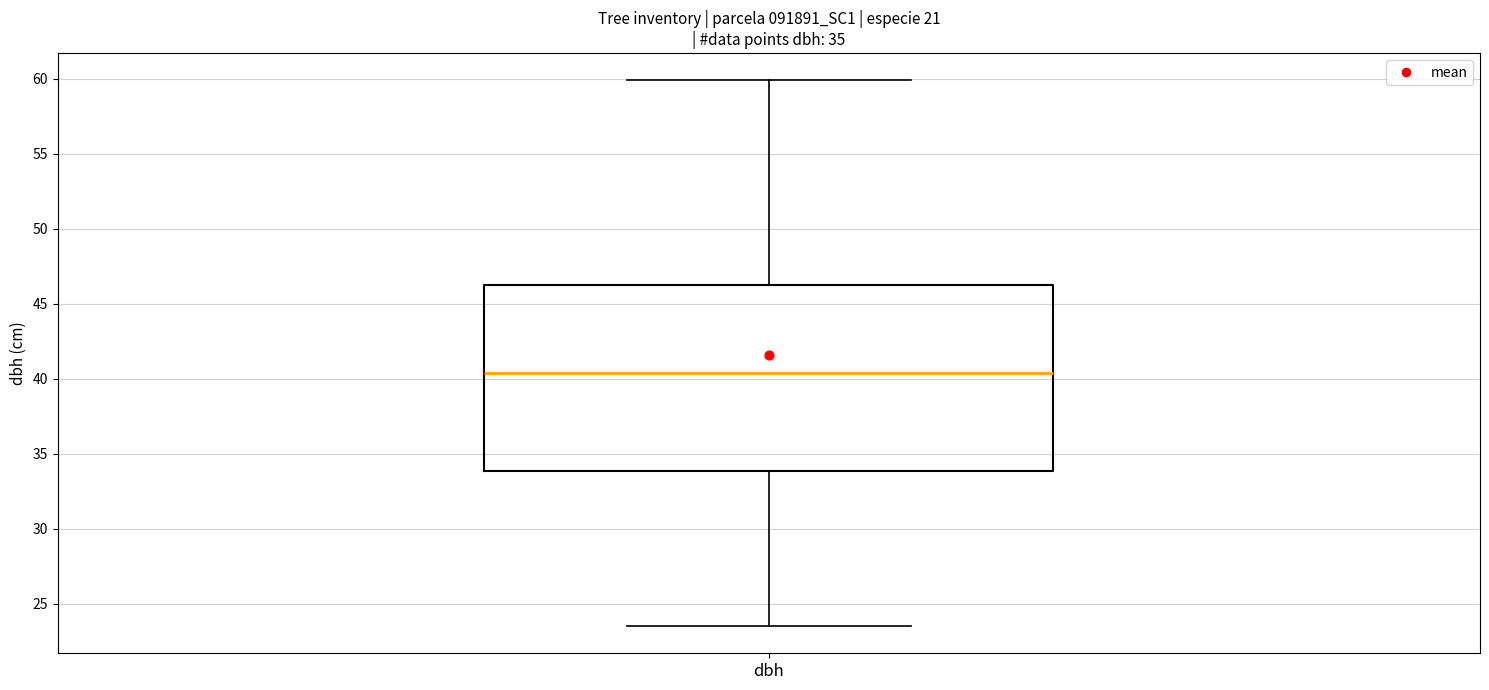

Transcribe this box plot: give where the median line is, the range the box spans, and where the two whiskers end, as read against the y-axis. The values are not printed on the chart, so give them approximately, as read against the axis.

median 40.5, box 34.0 to 46.5, whiskers 23.5 to 60.0